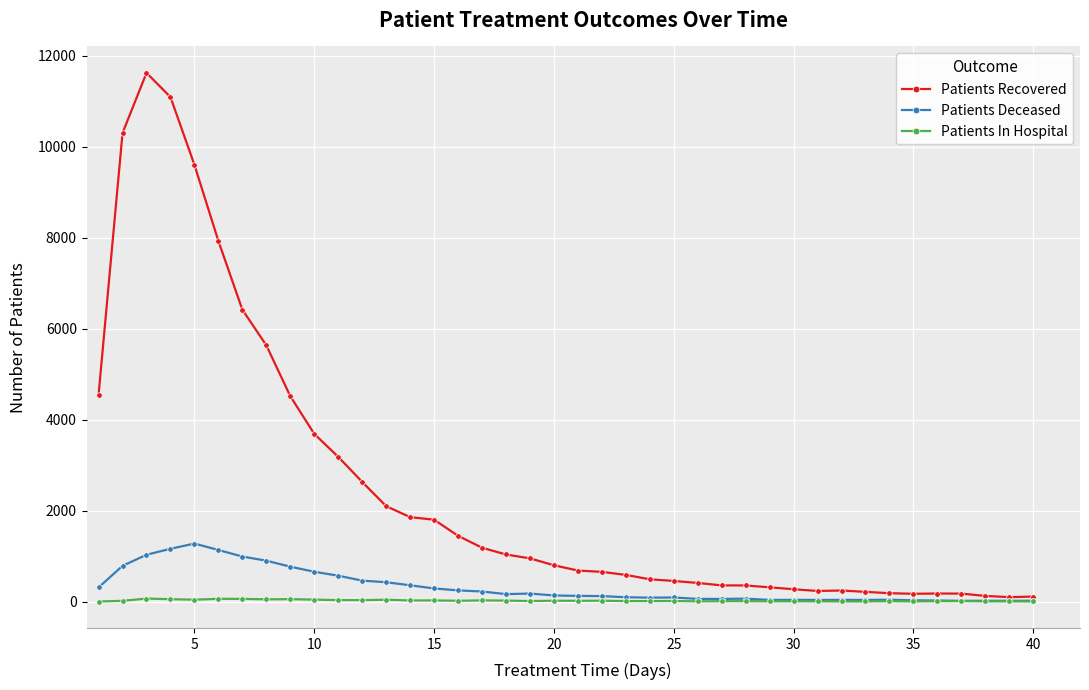

Which series has the largest total across all categories?

Patients Recovered